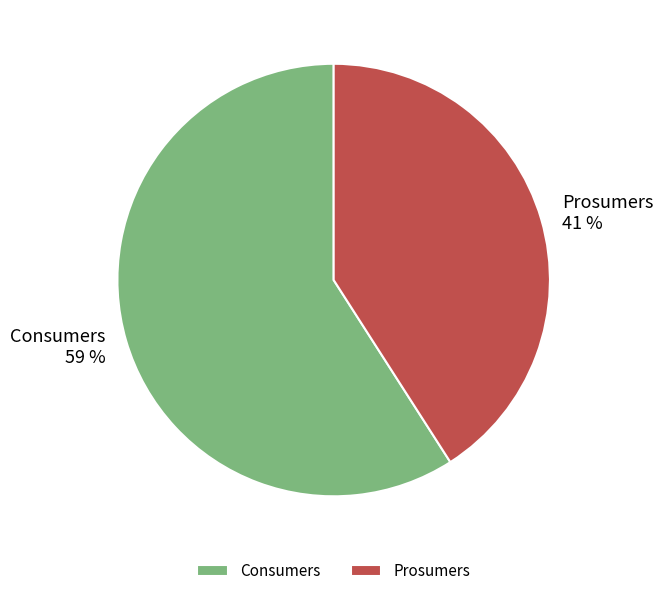

Approximately how many times larger is the value at Prosumers compared to Consumers?

0.7